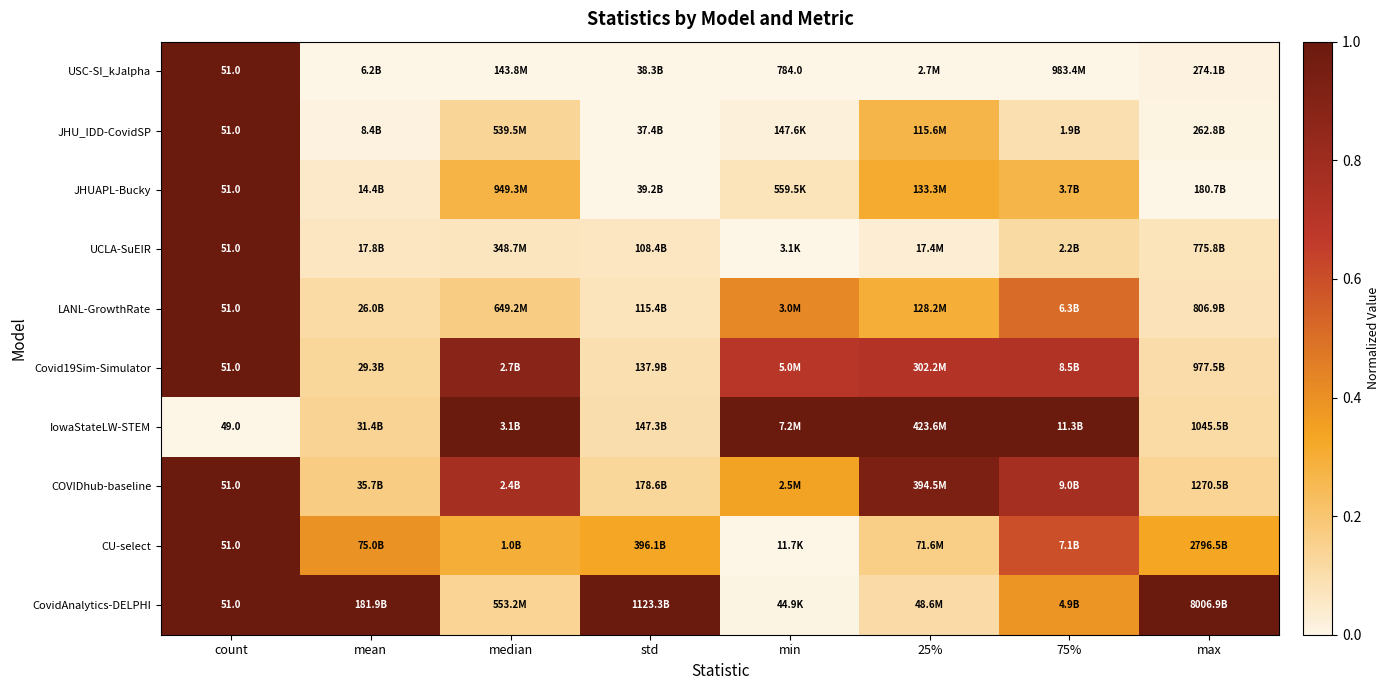

Which series changed the most between 25% and max?

CovidAnalytics-DELPHI